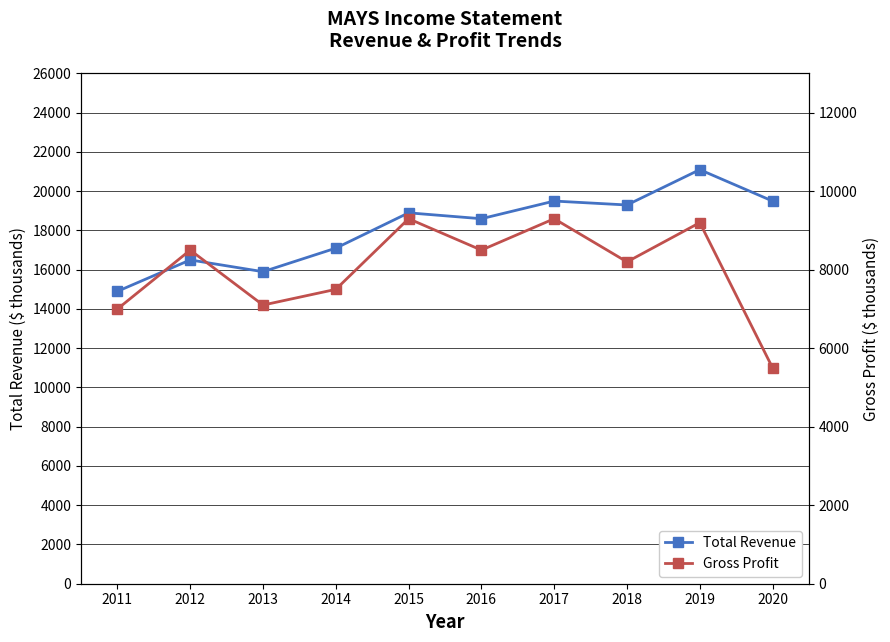

The value of Total Revenue at 2012 is 26834. True or false?

False